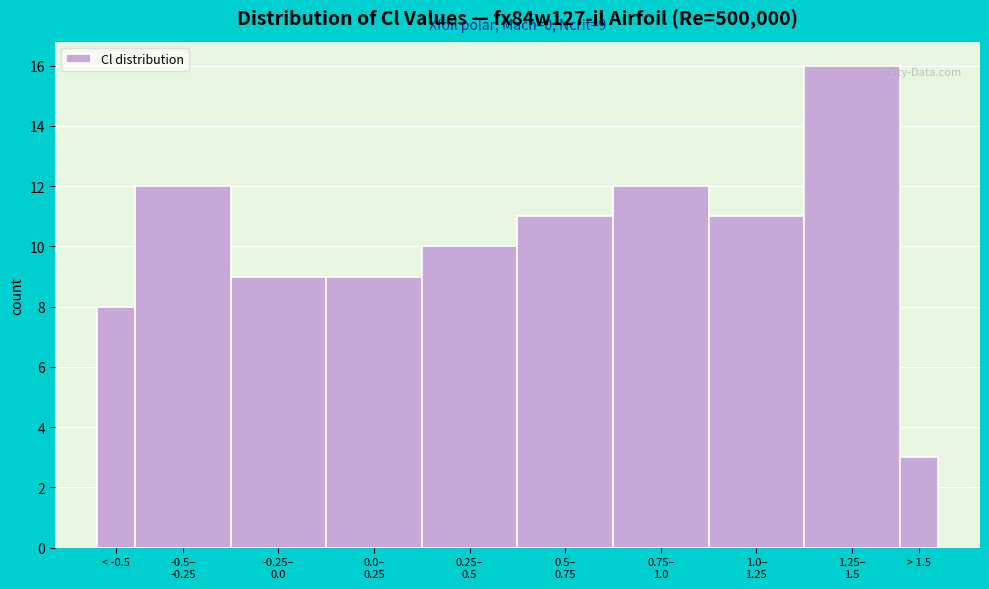

What is the value of the 1st bar from the left?

8